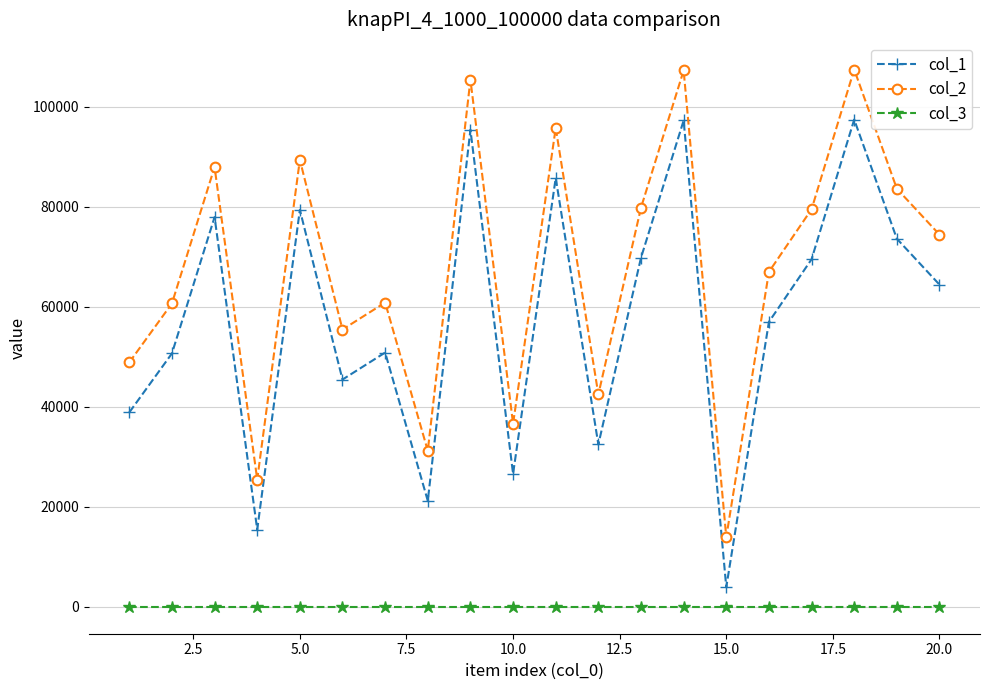

What is the maximum value shown in the chart?

107422